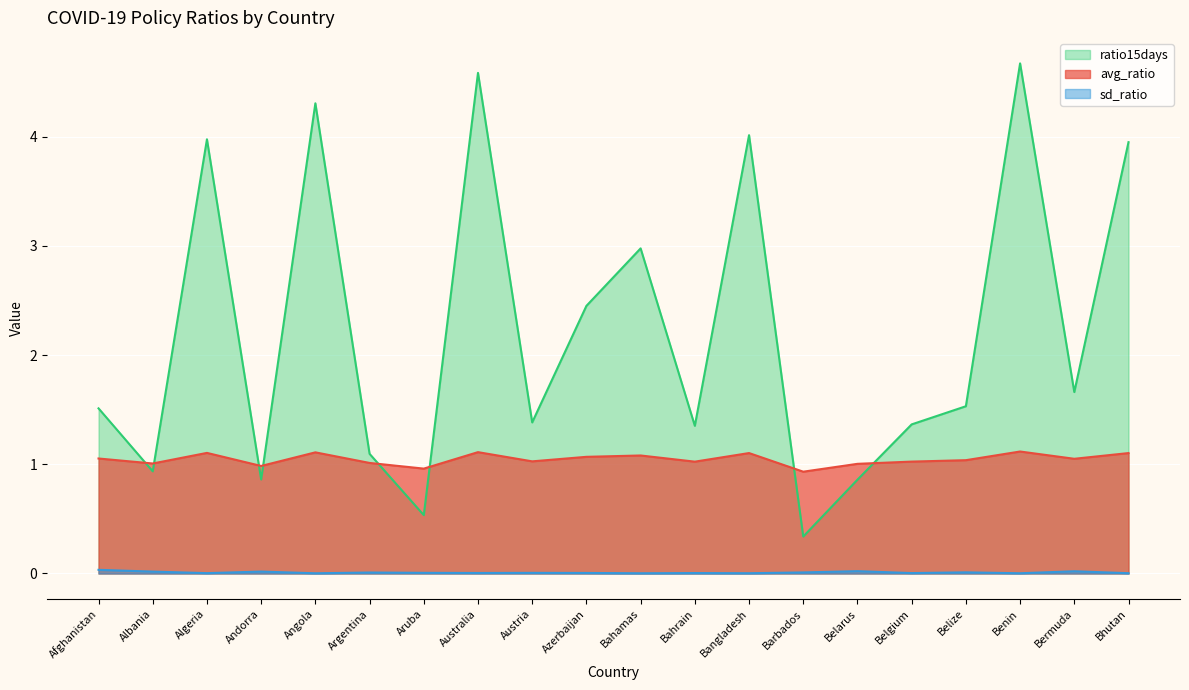

How many lines are shown in the chart?

3